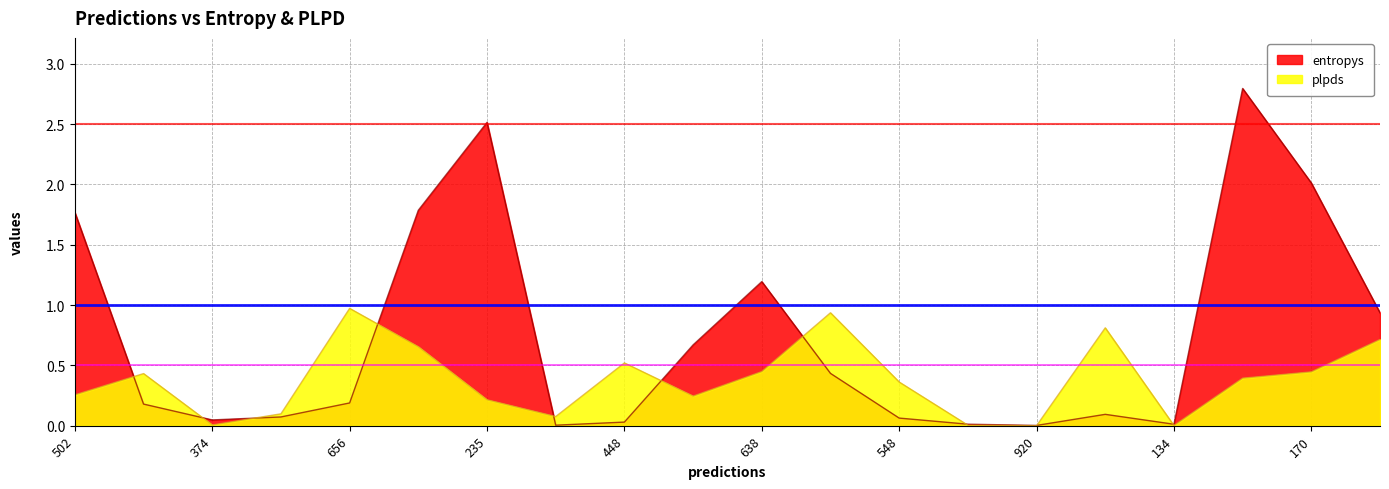

True or false: entropys has more than 0 interior local peaks.

True